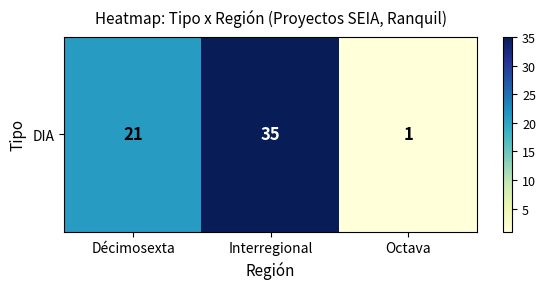

Rank the categories by value from lowest to highest.

Octava, Décimosexta, Interregional